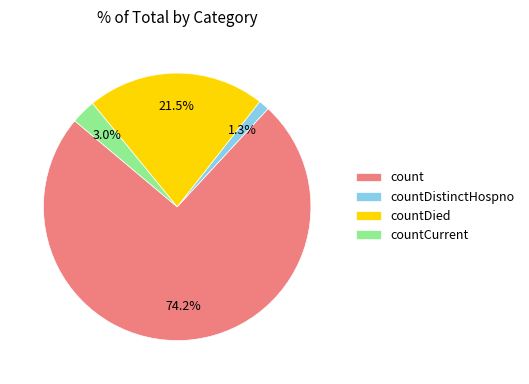

Is there any slice that represents more than half of the pie?

Yes